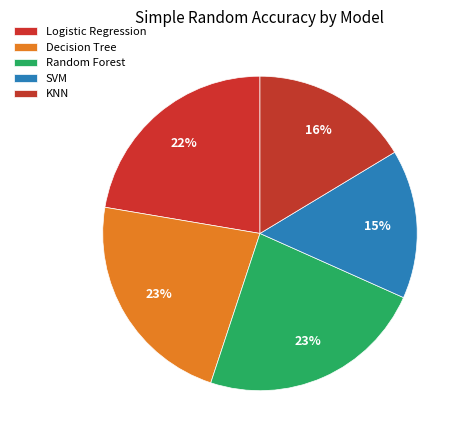

Is there any slice that represents more than half of the pie?

No